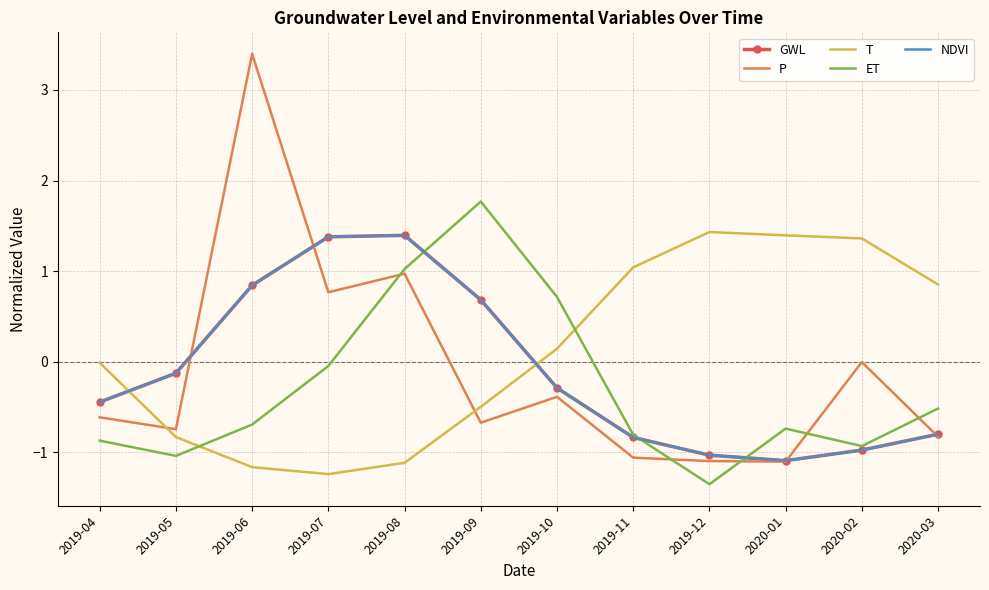

Reading left to right, list all the values displayed in this chart.

GWL: -0.4	-0.1	0.8	1.4	1.4	0.7	-0.3	-0.8	-1.0	-1.1	-1.0	-0.8
P: -0.6	-0.7	3.4	0.8	1.0	-0.7	-0.4	-1.1	-1.1	-1.1	-0.0	-0.8
T: -0.0	-0.8	-1.2	-1.2	-1.1	-0.5	0.1	1.0	1.4	1.4	1.4	0.9
ET: -0.9	-1.0	-0.7	-0.0	1.0	1.8	0.7	-0.8	-1.4	-0.7	-0.9	-0.5
NDVI: -0.4	-0.1	0.8	1.4	1.4	0.7	-0.3	-0.8	-1.0	-1.1	-1.0	-0.8